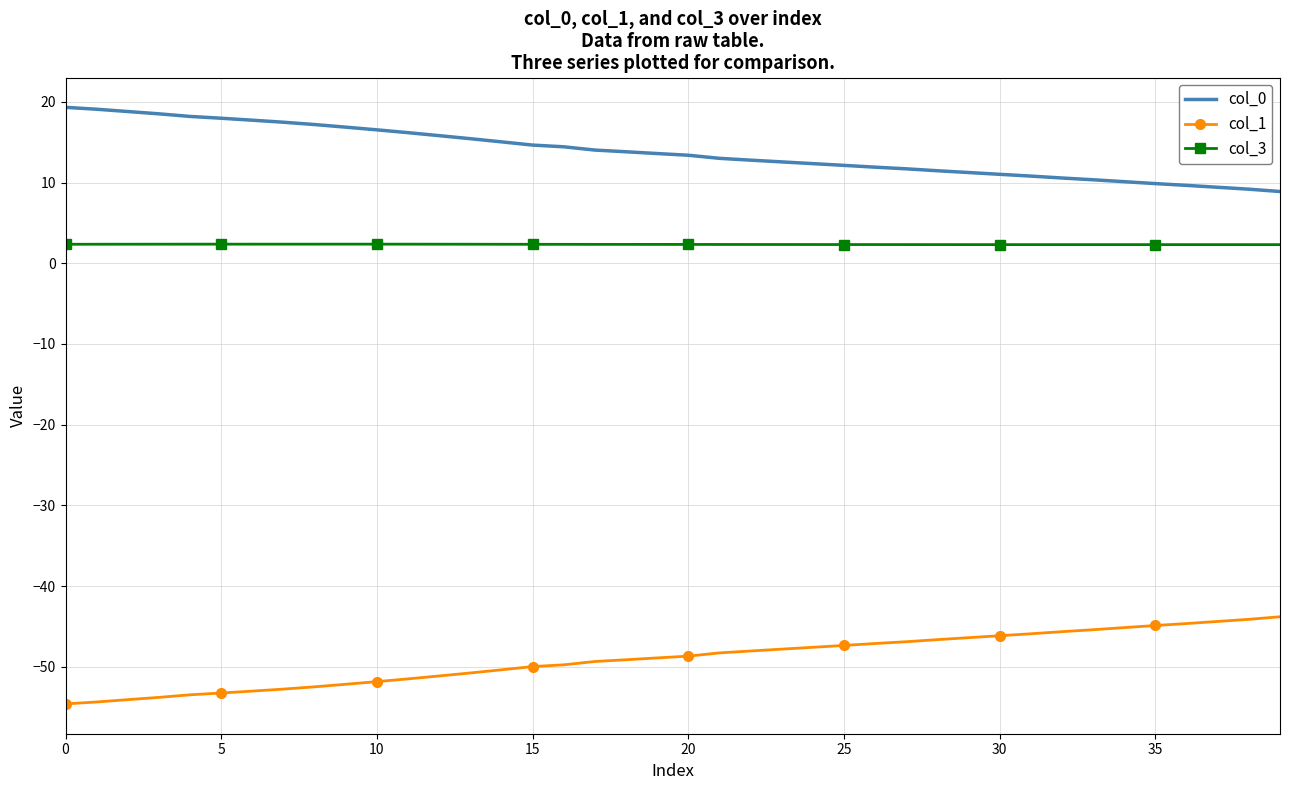

Rank the series by their average value, from lowest to highest.

col_1, col_3, col_0